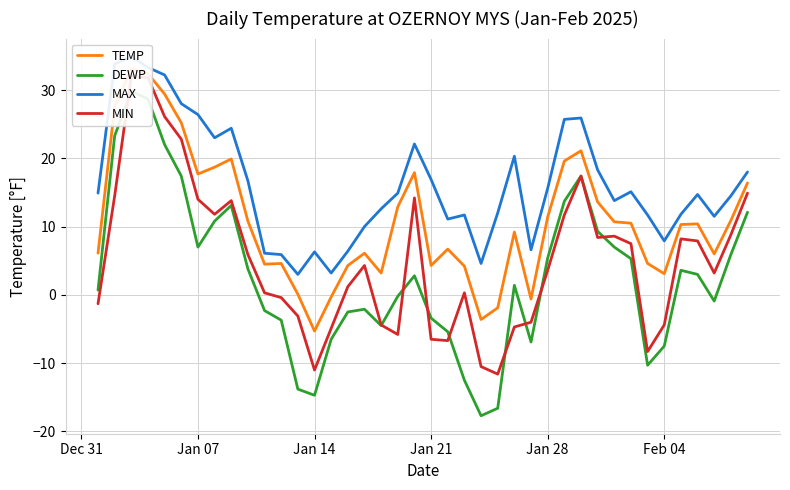

True or false: DEWP and MAX cross at least once.

False